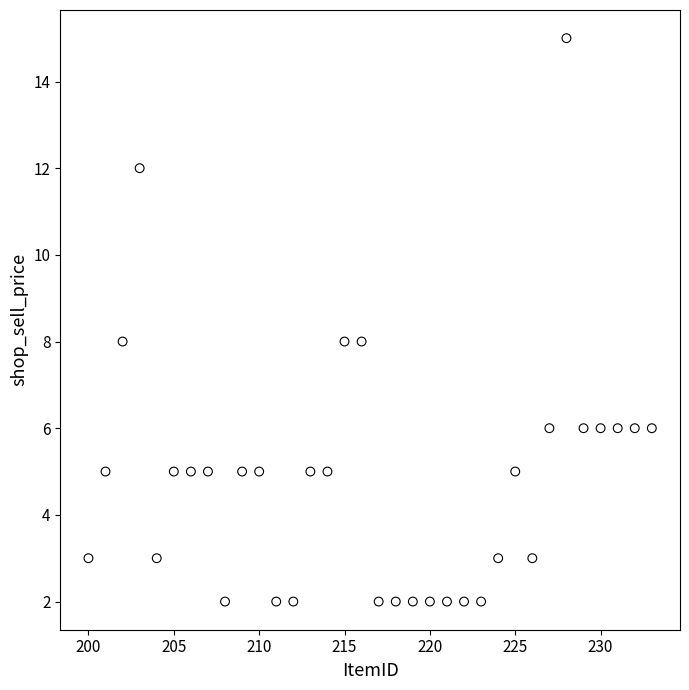

What is the range of X values (max minus min)?

33